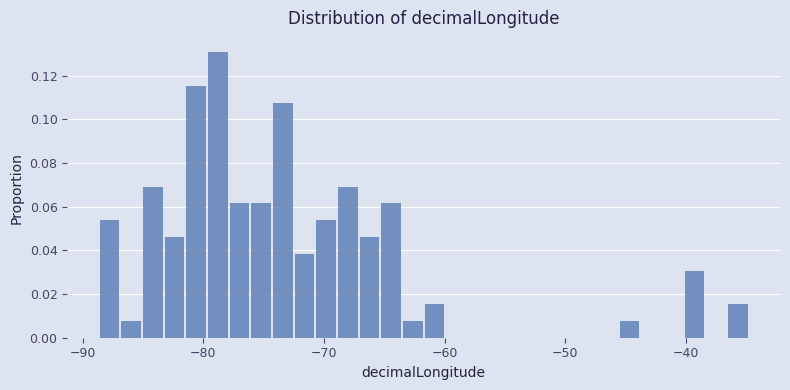

Read against the x-axis, roughly where is the centre of the tallest bar?

-79